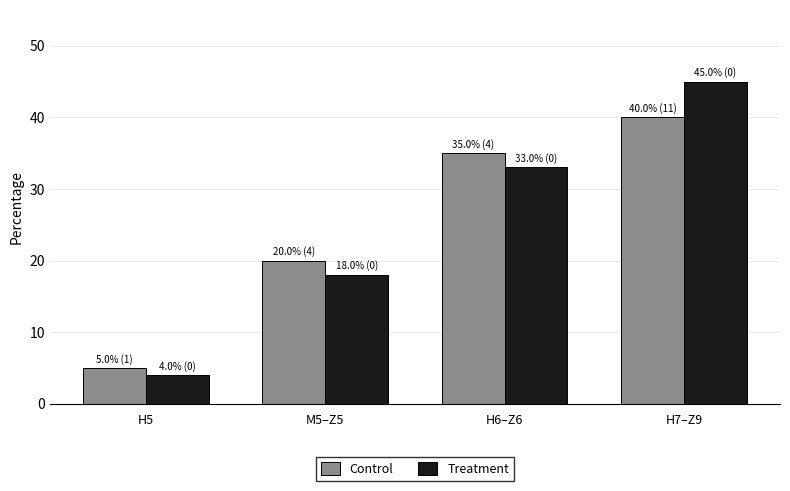

What is the sum of the Treatment values at H7–Z9 and H5?

49